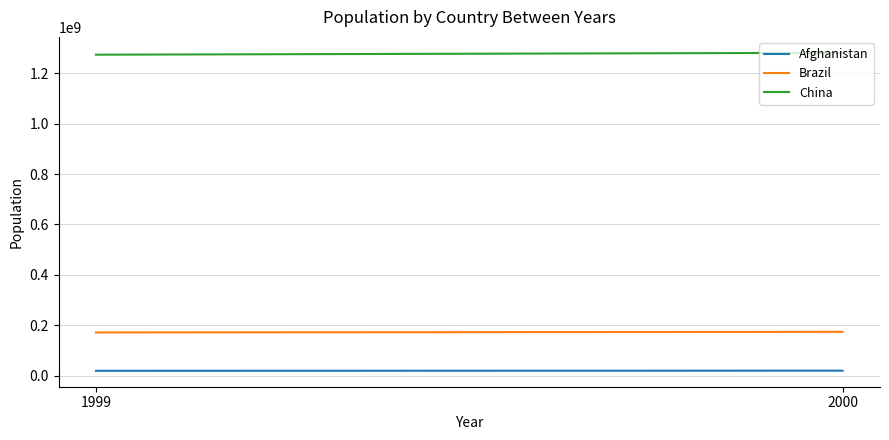

What is the average value of the China series?

1276671928